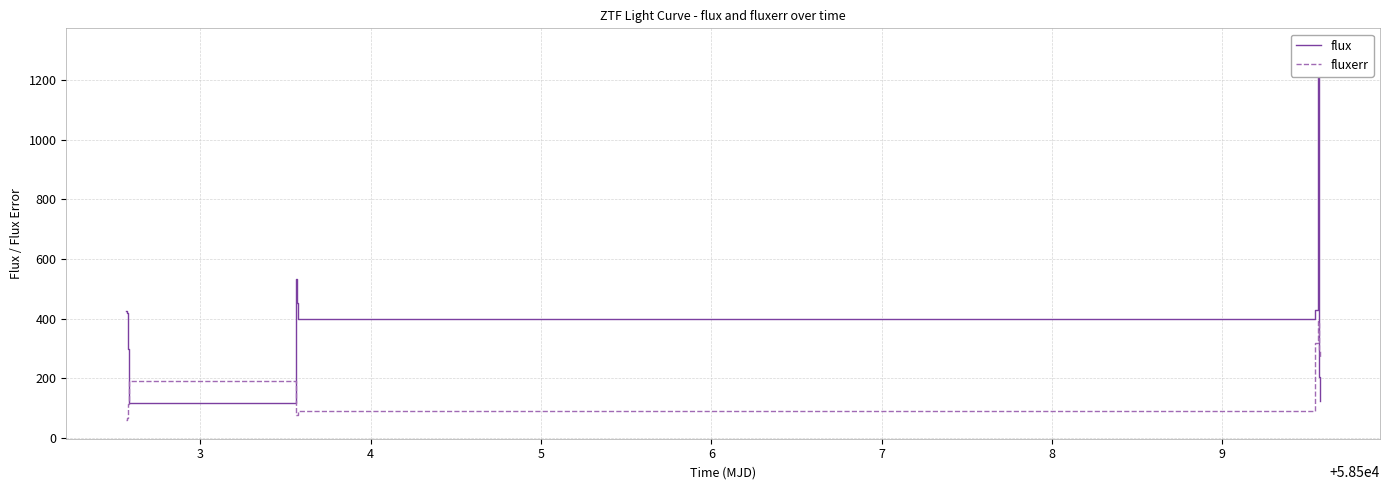

What is the highest value of the fluxerr series?

392.4